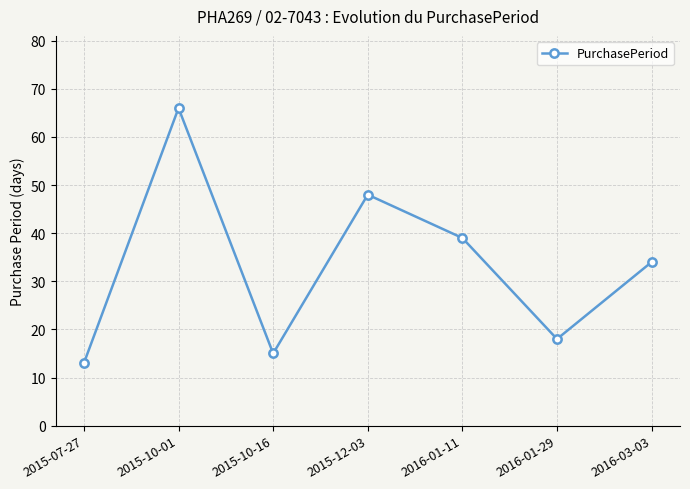

Reading left to right, what are all the values shown in this chart?

2015-07-27=13	2015-10-01=66	2015-10-16=15	2015-12-03=48	2016-01-11=39	2016-01-29=18	2016-03-03=34